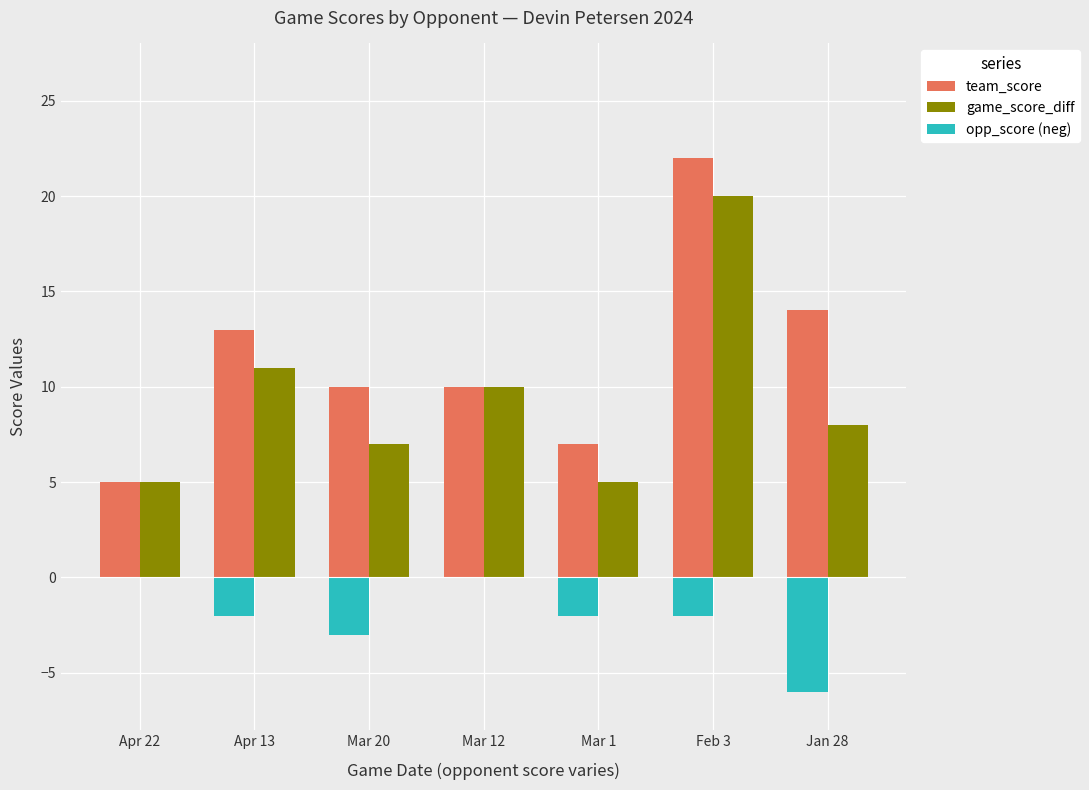

Is it true that game_score_diff equals 8 at Jan 28?

True